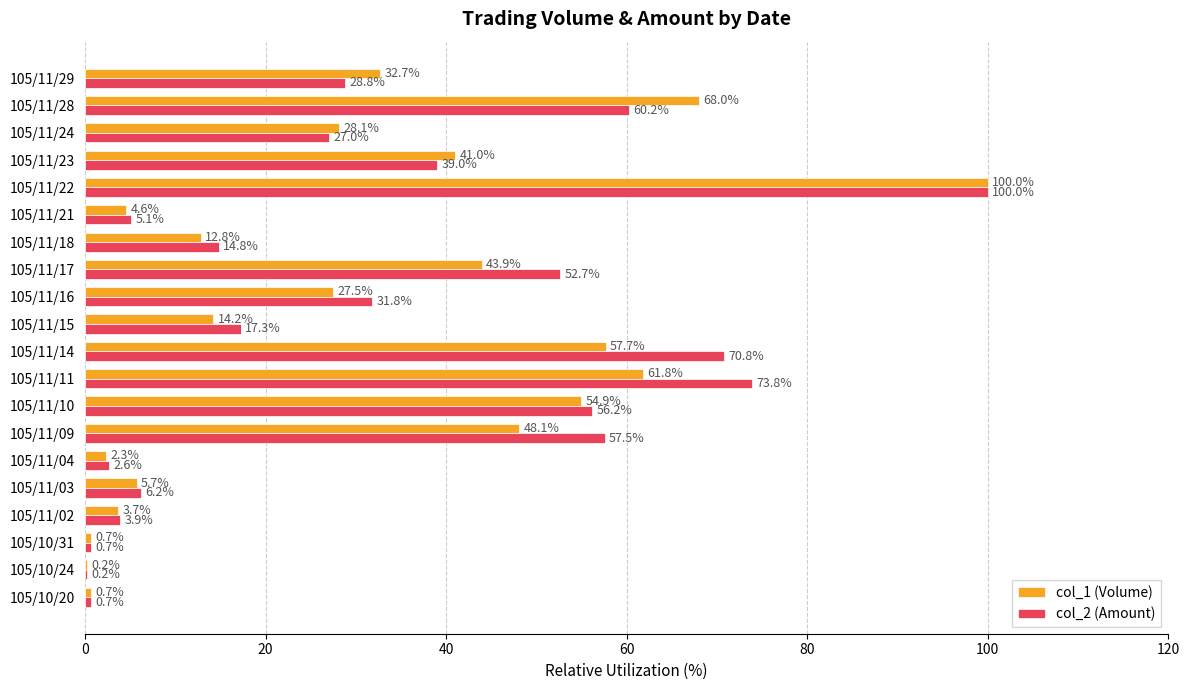

Where is col_1 (Volume) nearest to the value 50?

105/11/09